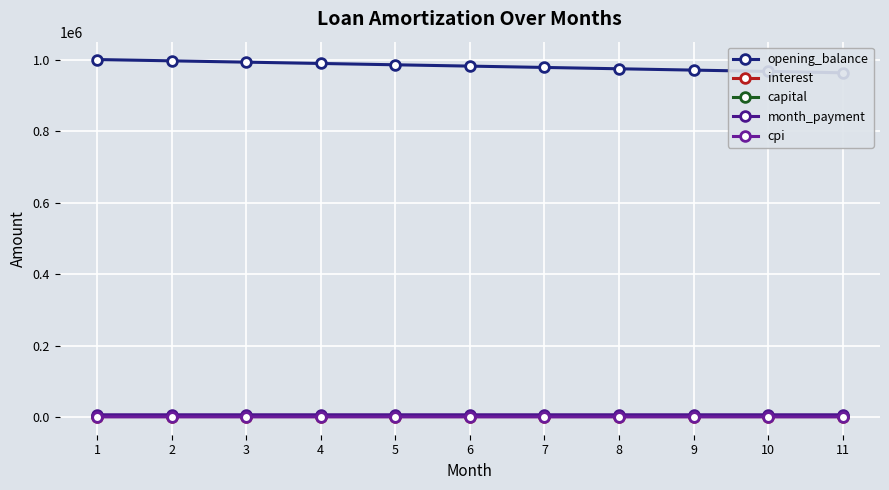

Is the value of capital at 11 greater than the value of month_payment at 8?

No